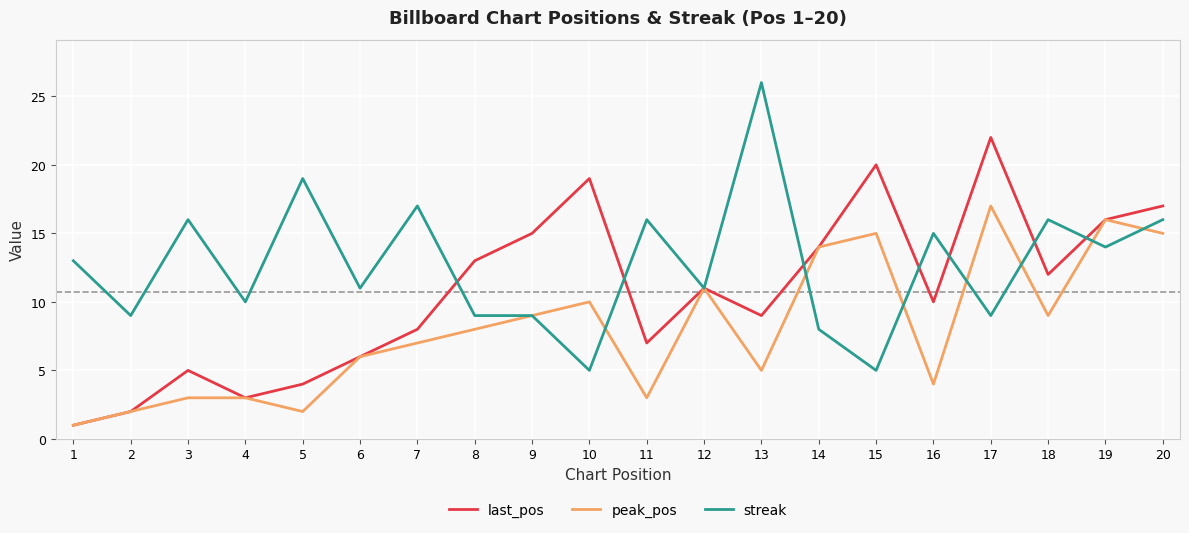

Does the chart have visible grid lines?

Yes